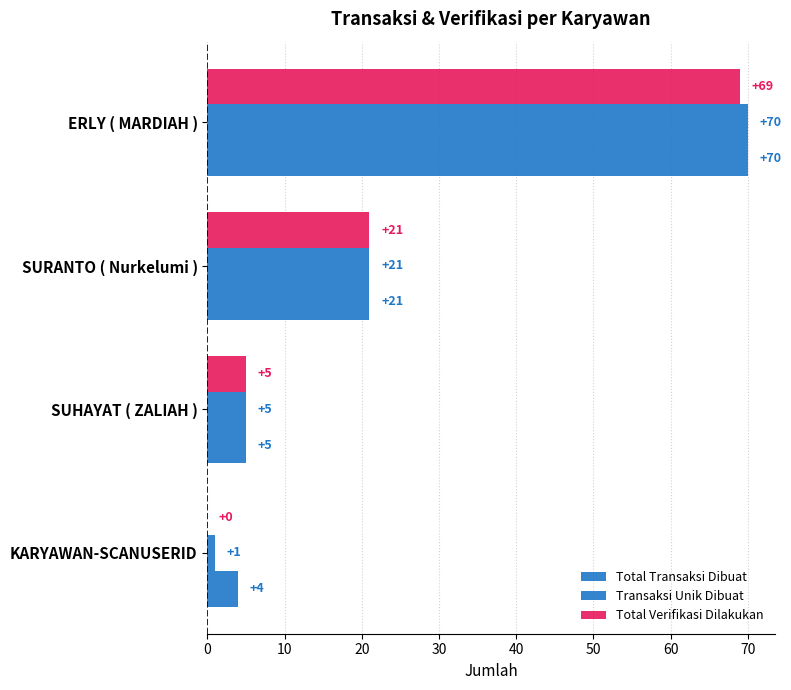

How many data points does each series have?

4